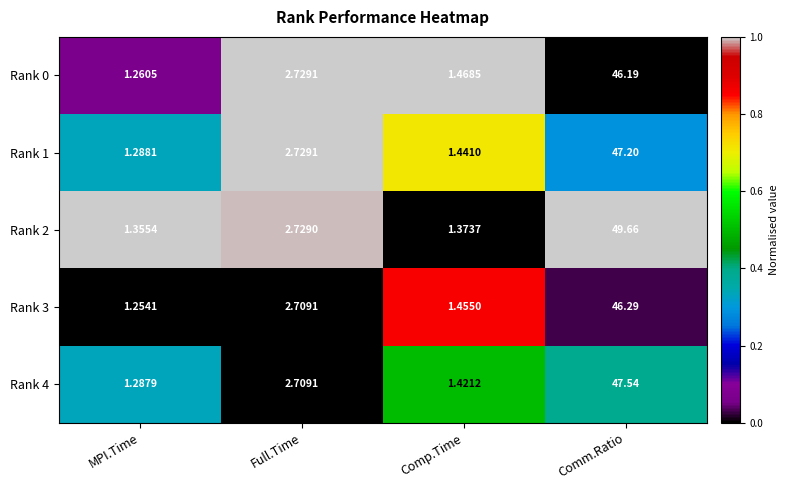

Rank the categories by Rank 3 value from highest to lowest.

Comm.Ratio, Full.Time, Comp.Time, MPI.Time